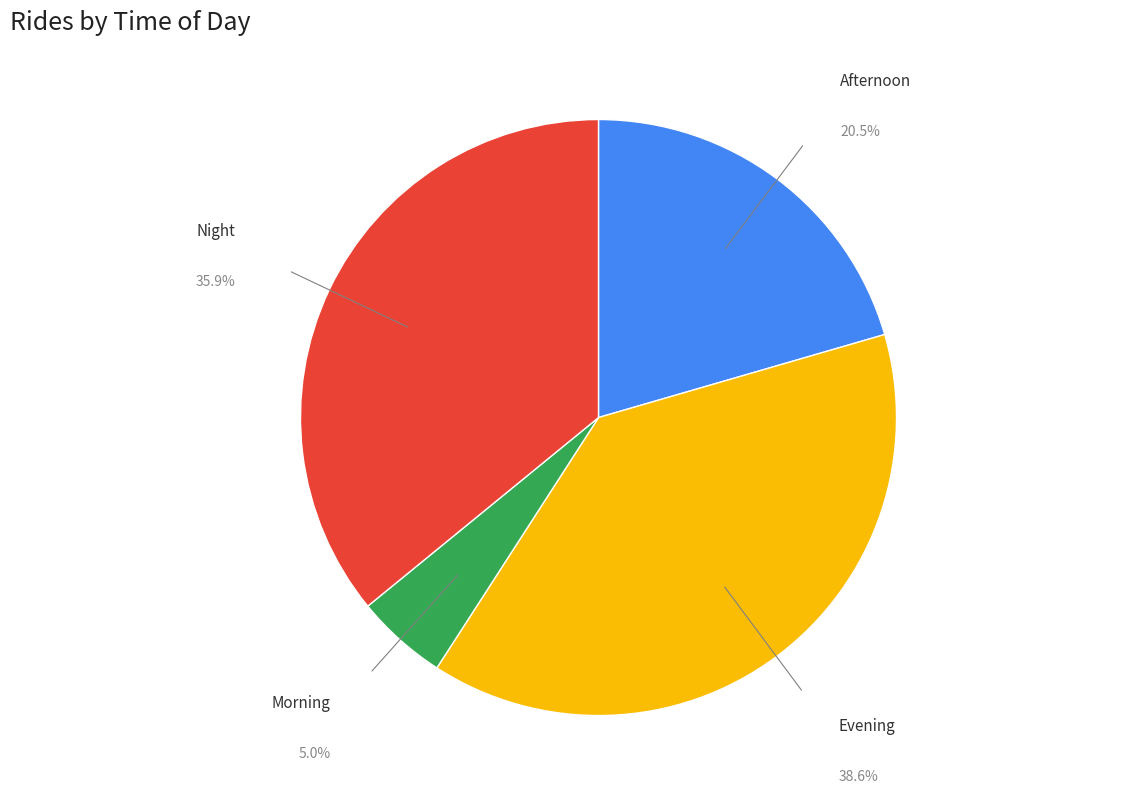

To the nearest percent, what percentage of the pie is Morning?

5%